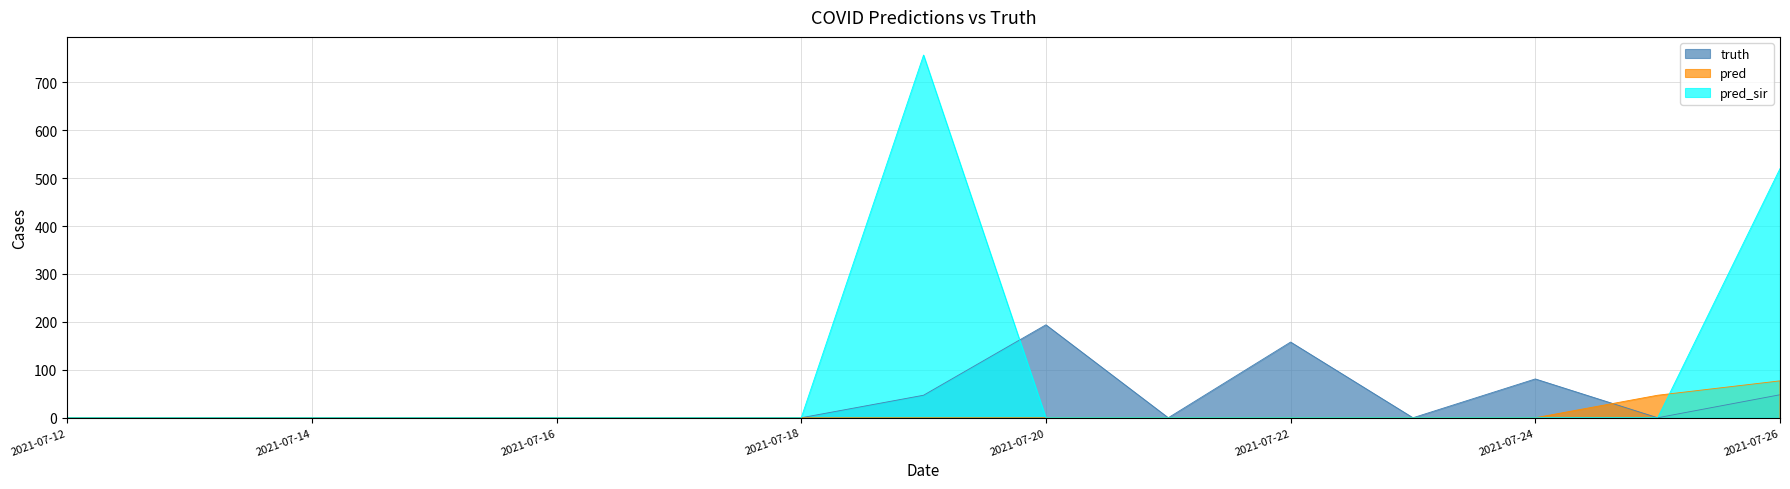

At which category does pred reach its first local peak?

2021-07-26